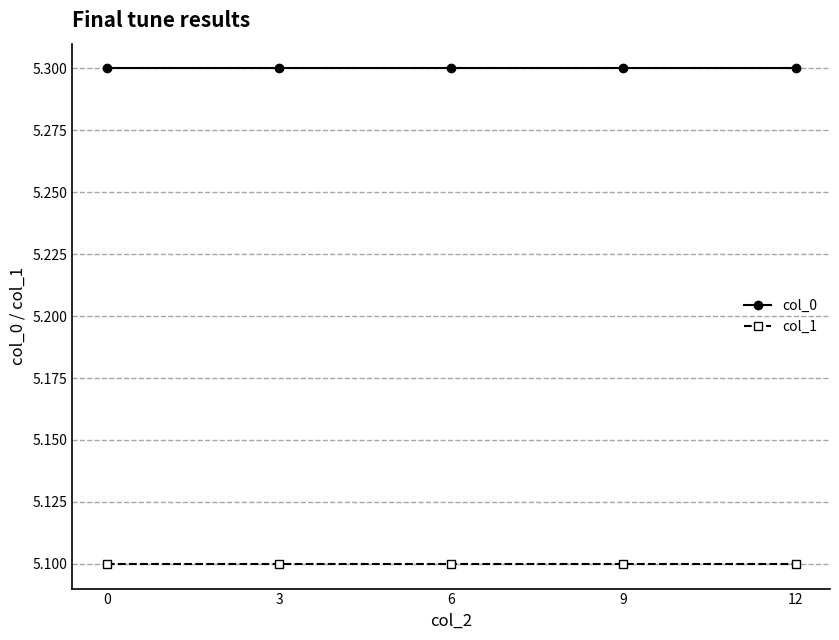

At how many categories does at least one series exceed 5?

5